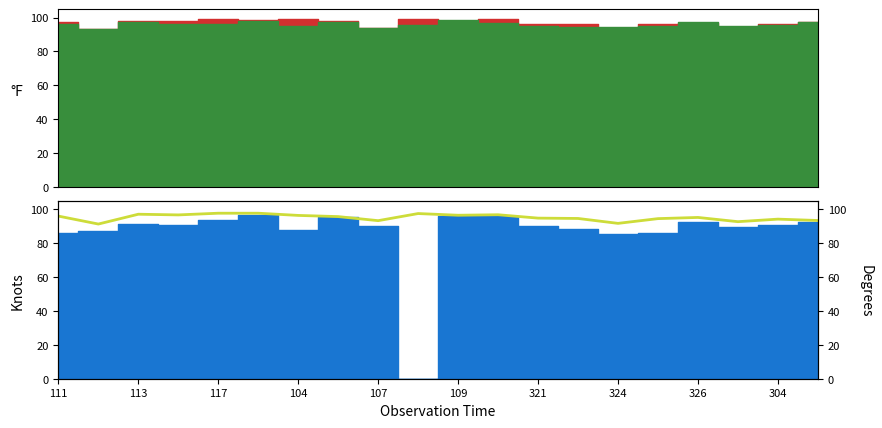

True or false: the data shows 96.5 at 104.

True